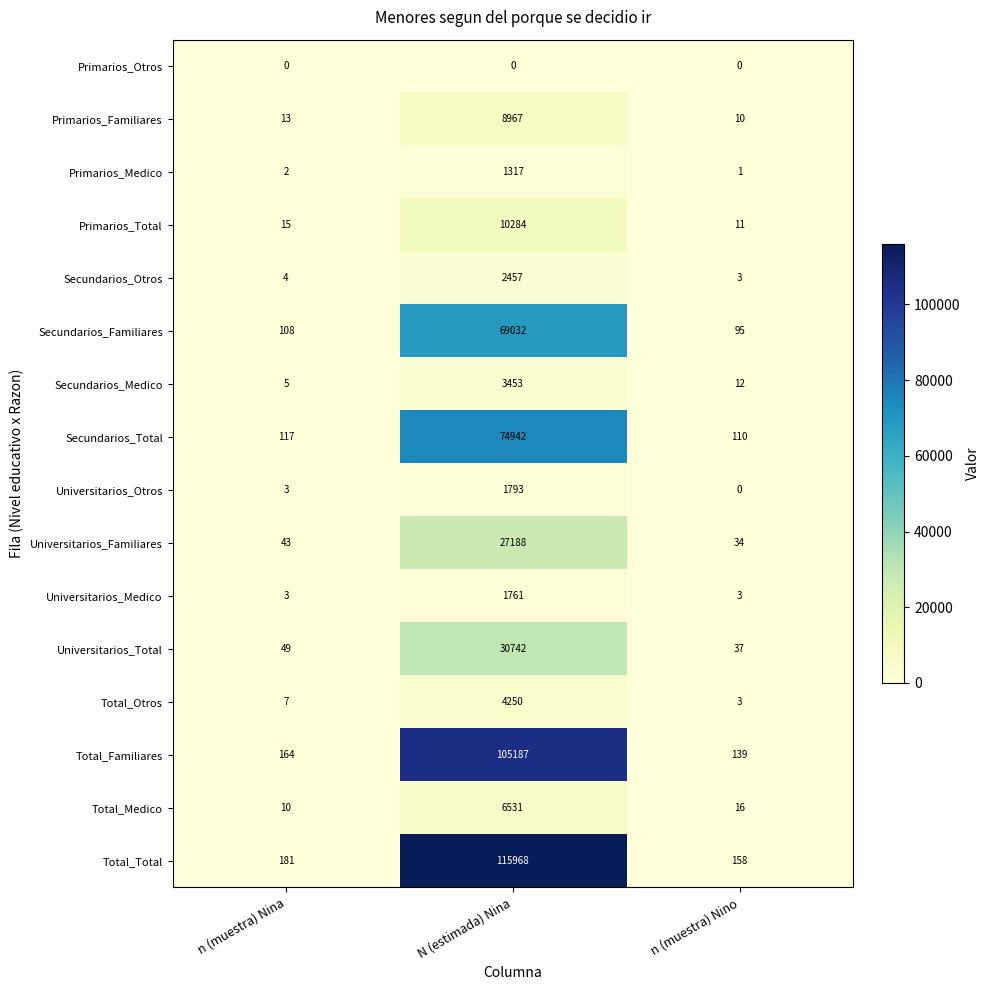

What is the sum of the Total_Otros values at n (muestra) Nina and N (estimada) Nina?

4257